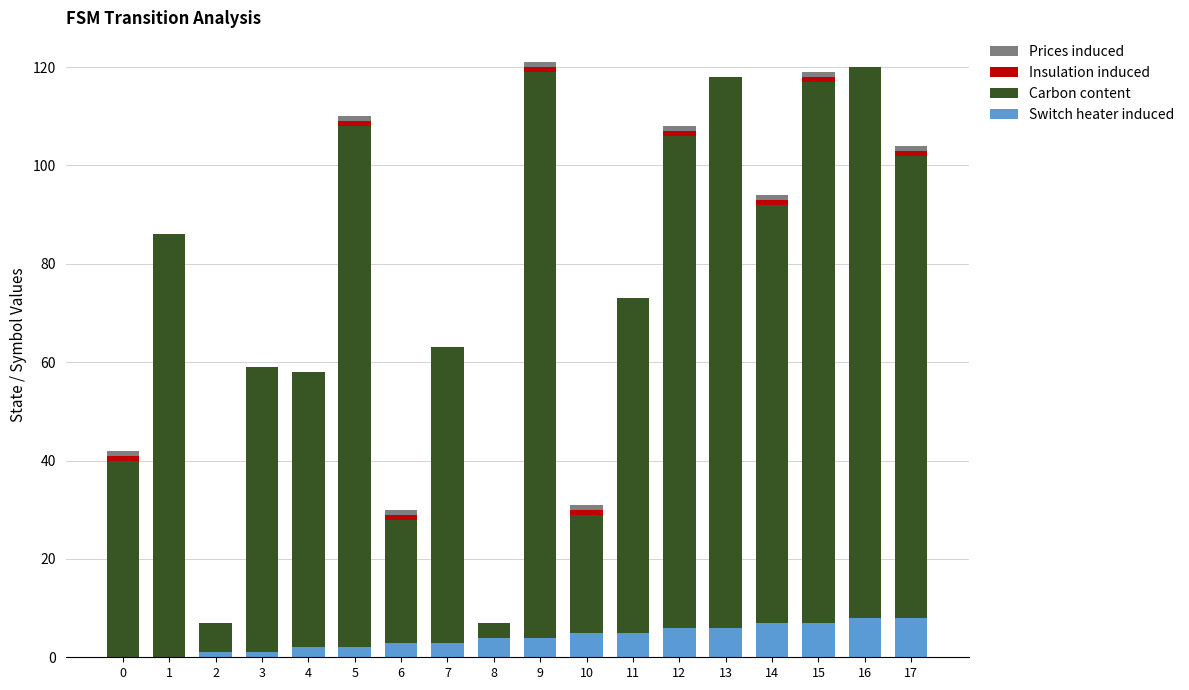

Is it true that Switch heater induced equals 0 at 0?

True